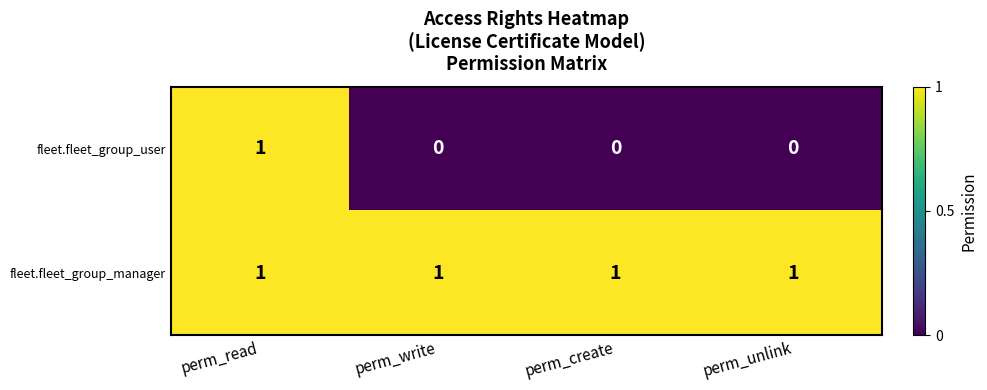

The value of fleet.fleet_group_user at perm_read is 1. True or false?

True